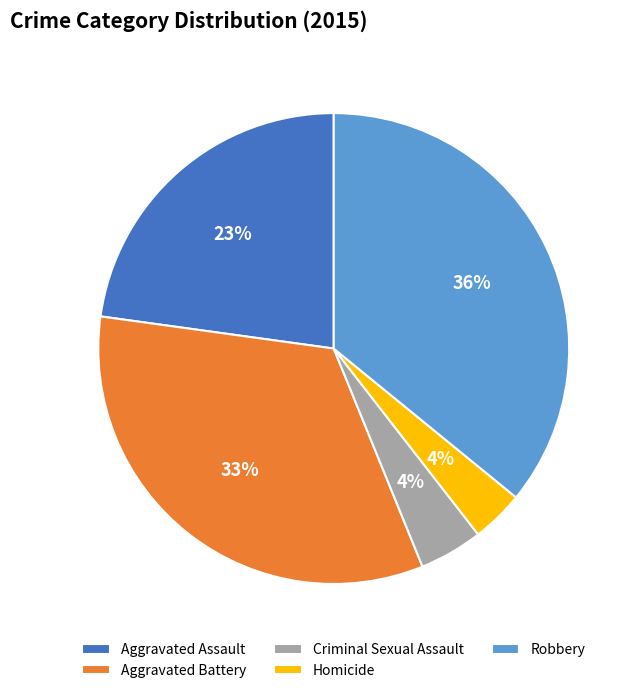

The Aggravated Assault slice represents 23% of the pie. True or false?

True